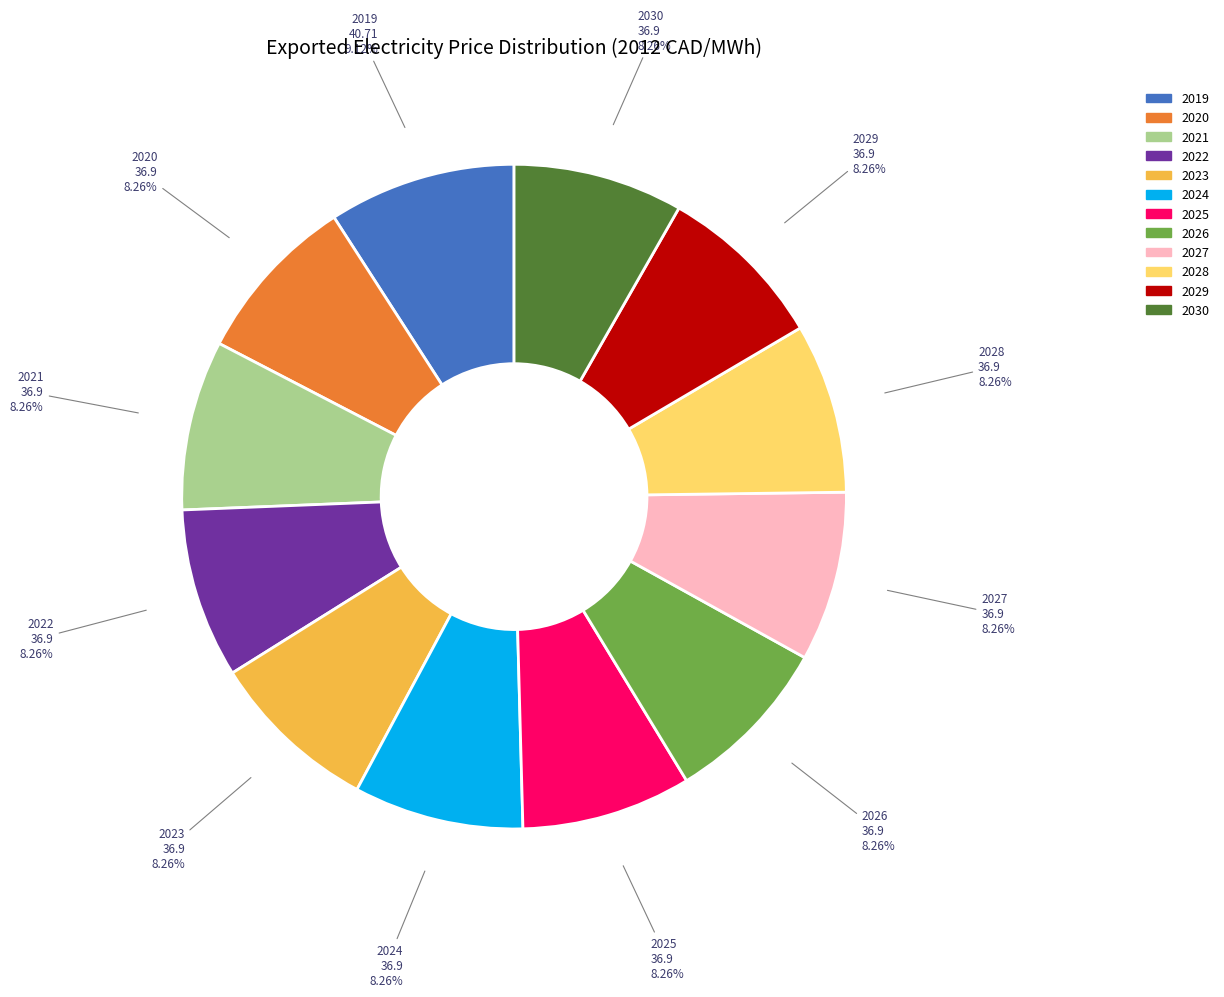

Is there a majority slice in this chart?

No